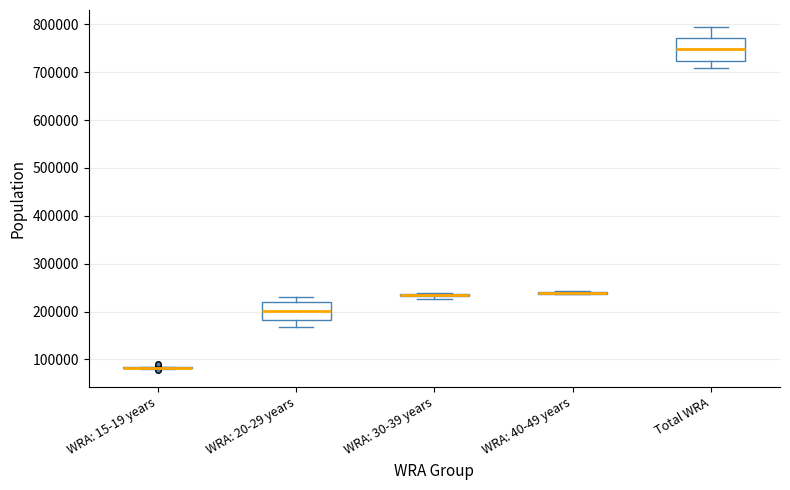

Comparing the boxes themselves (not the whiskers), which one is the tallest?

Total WRA